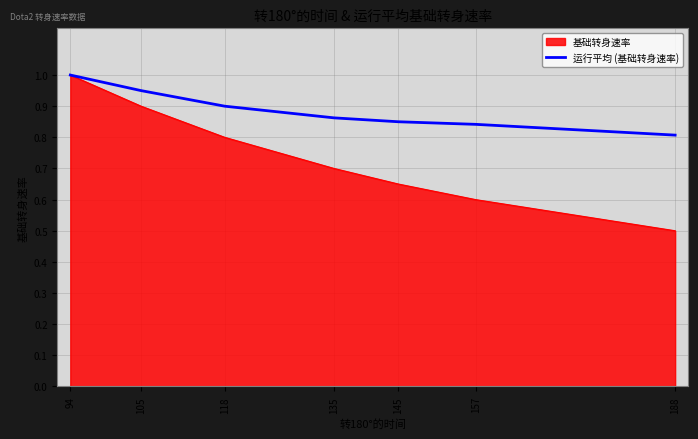

Which series changed the most between 94 and 118?

基础转身速率